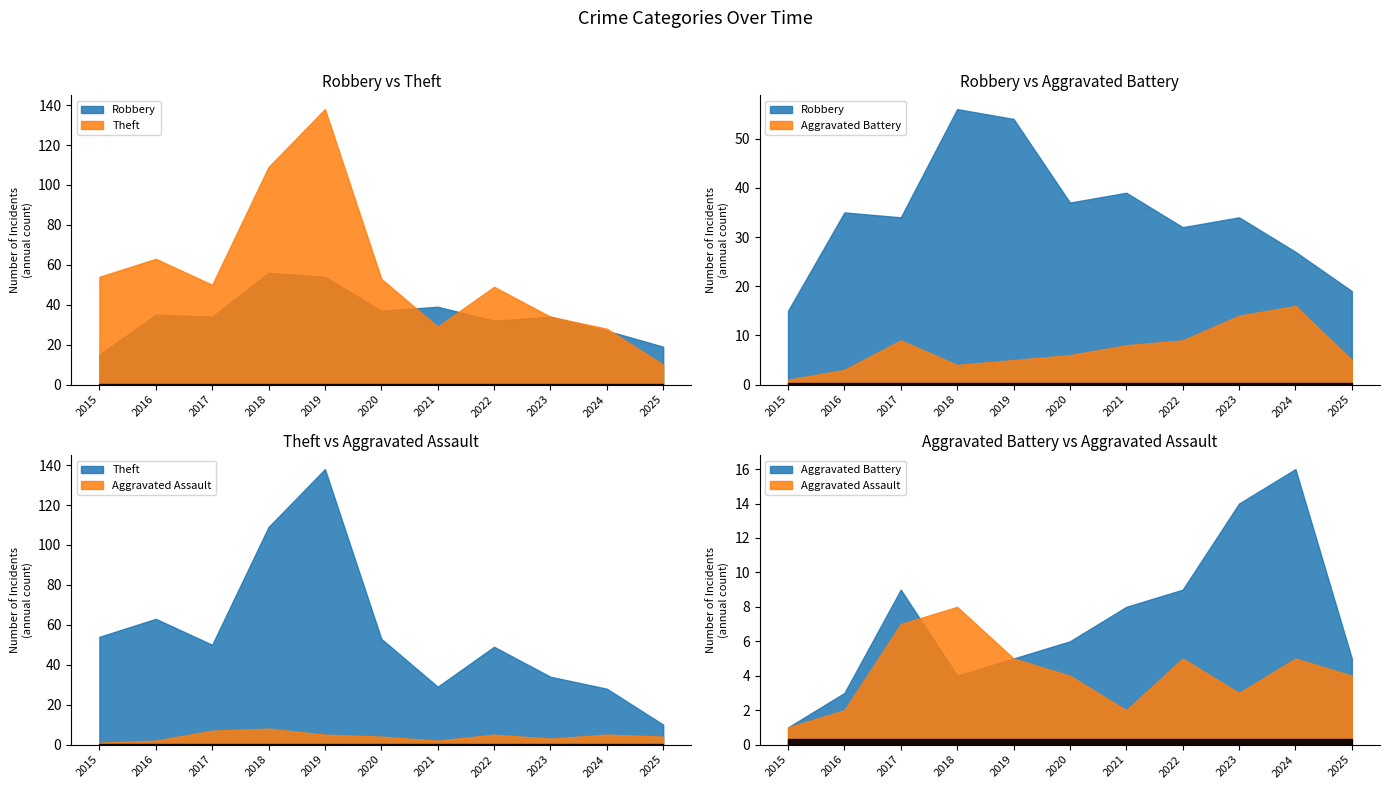

What is the spread (max minus min) of values at 2015?

53